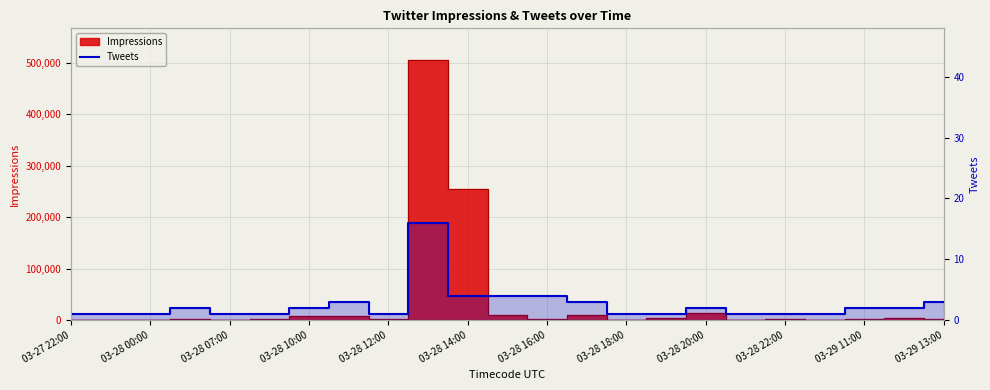

How many lines are shown in the chart?

1